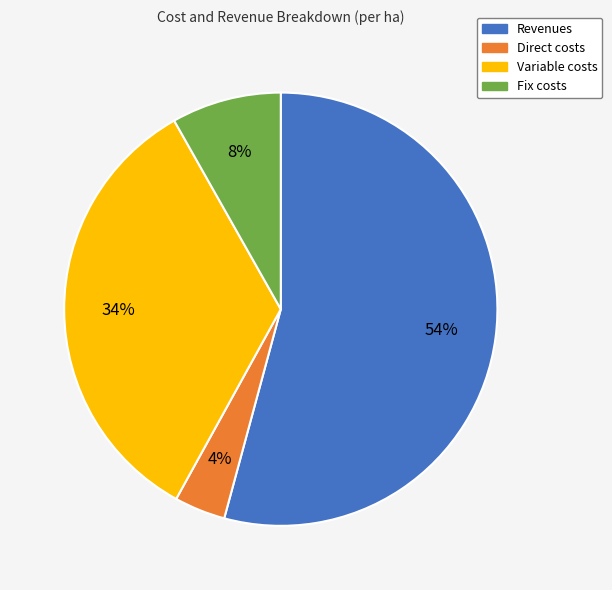

Combined, do Revenues and Fix costs account for over 50%?

Yes